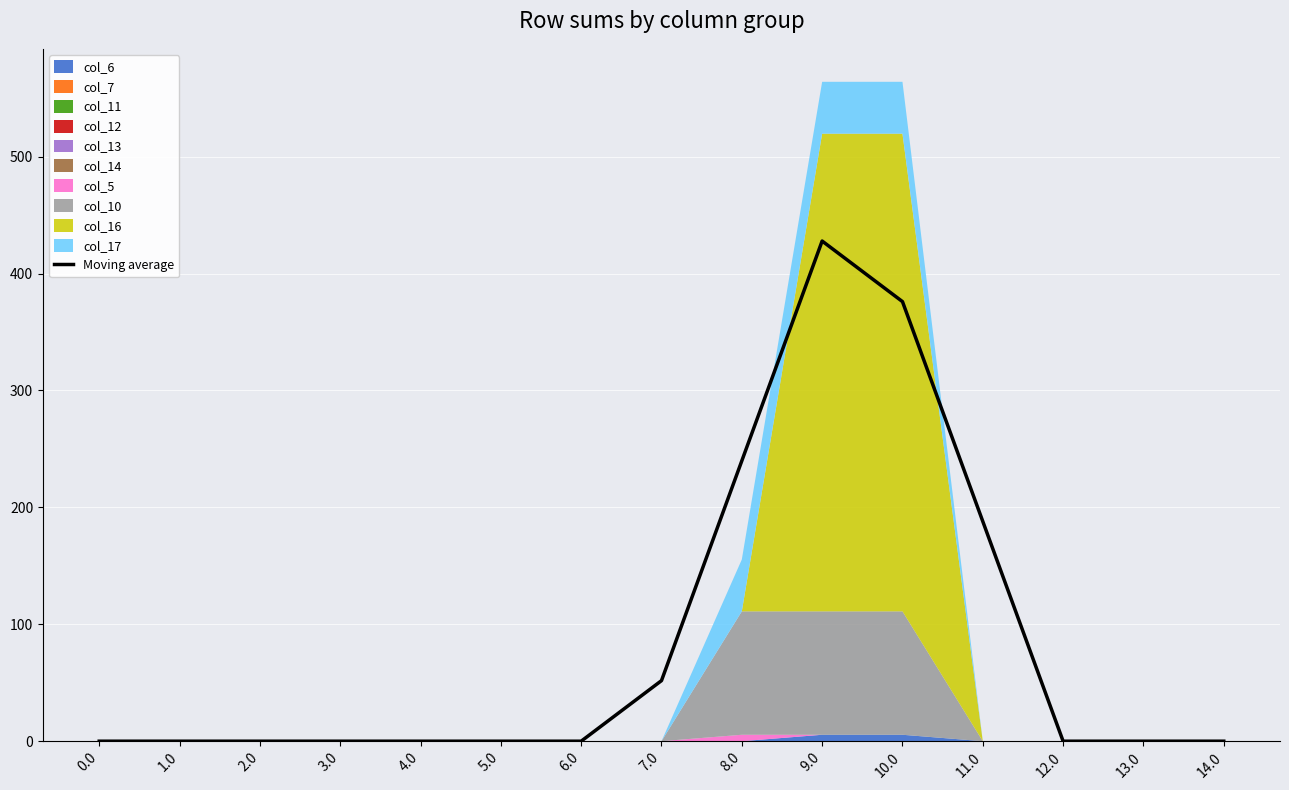

What is the difference between the values at 4.0 and 10.0?

376.0